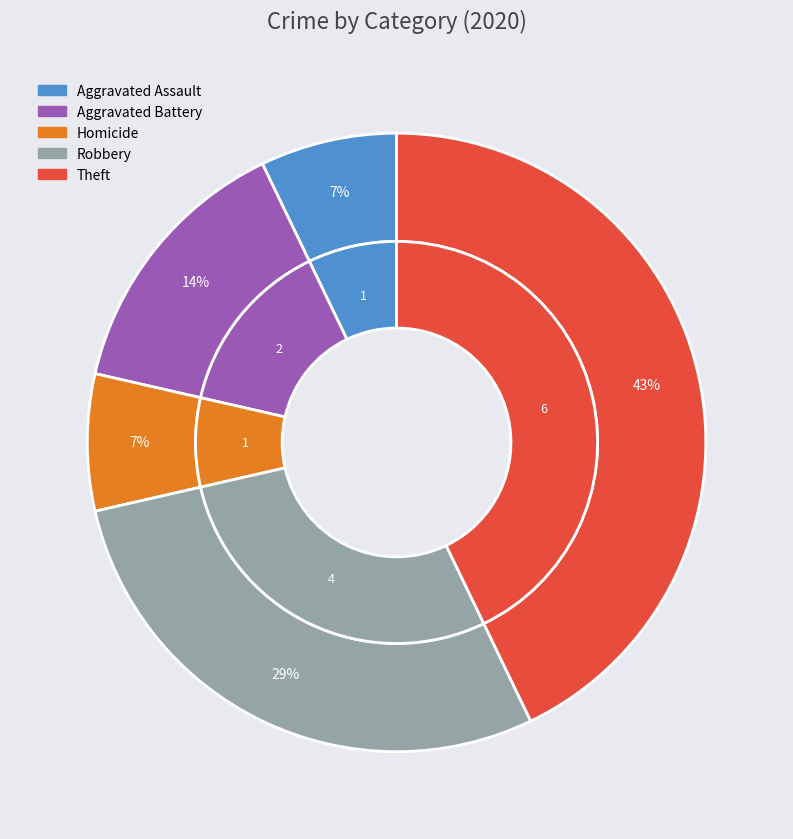

To the nearest percent, what portion does Robbery represent?

29%